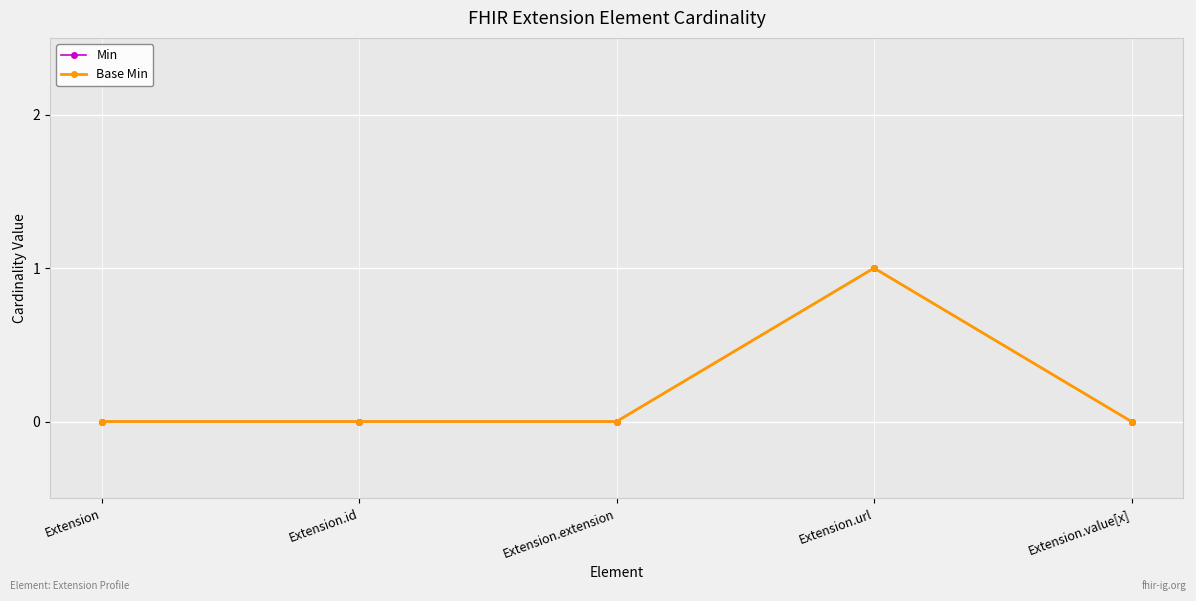

Is it true that Min equals -1 at Extension?

False